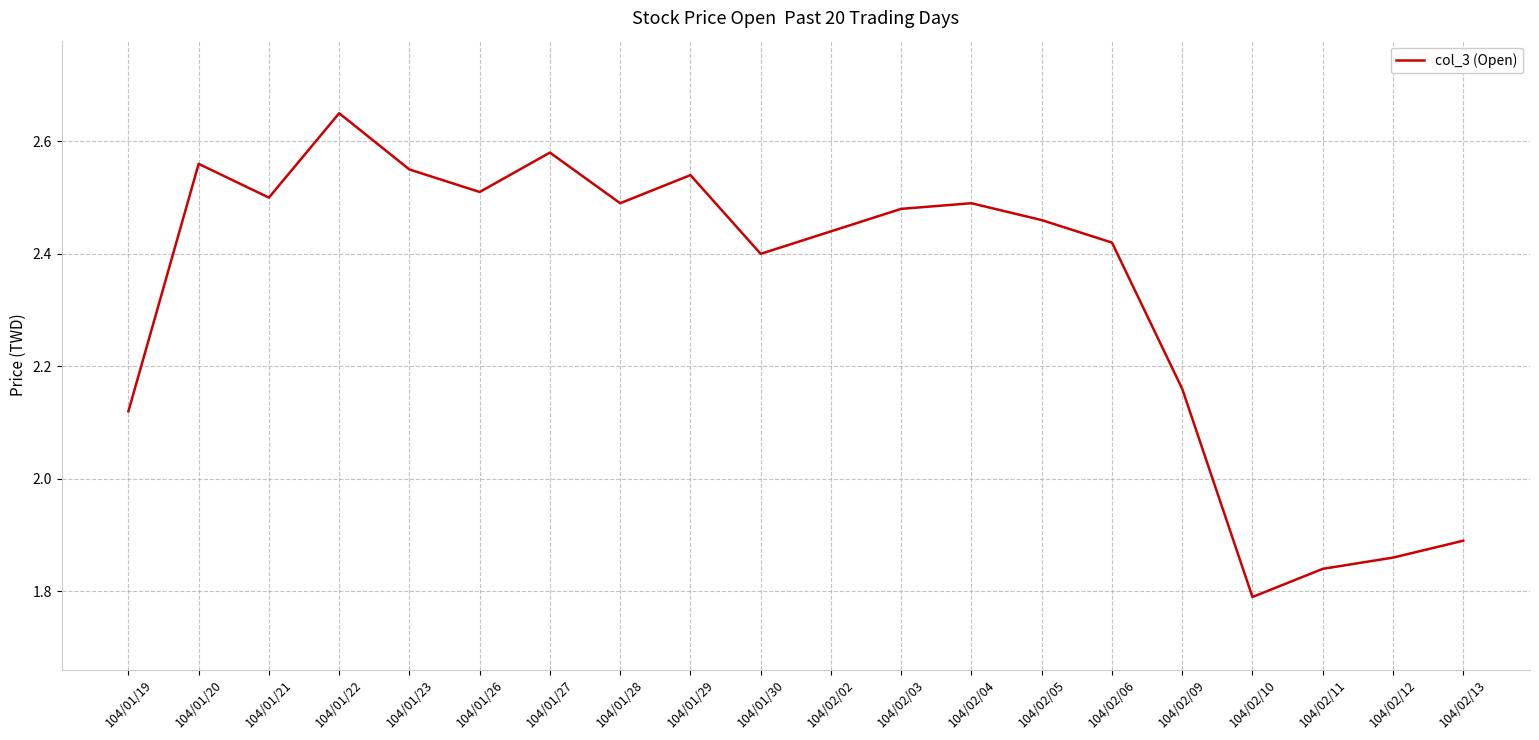

Which label corresponds to the smallest value in the chart?

104/02/10